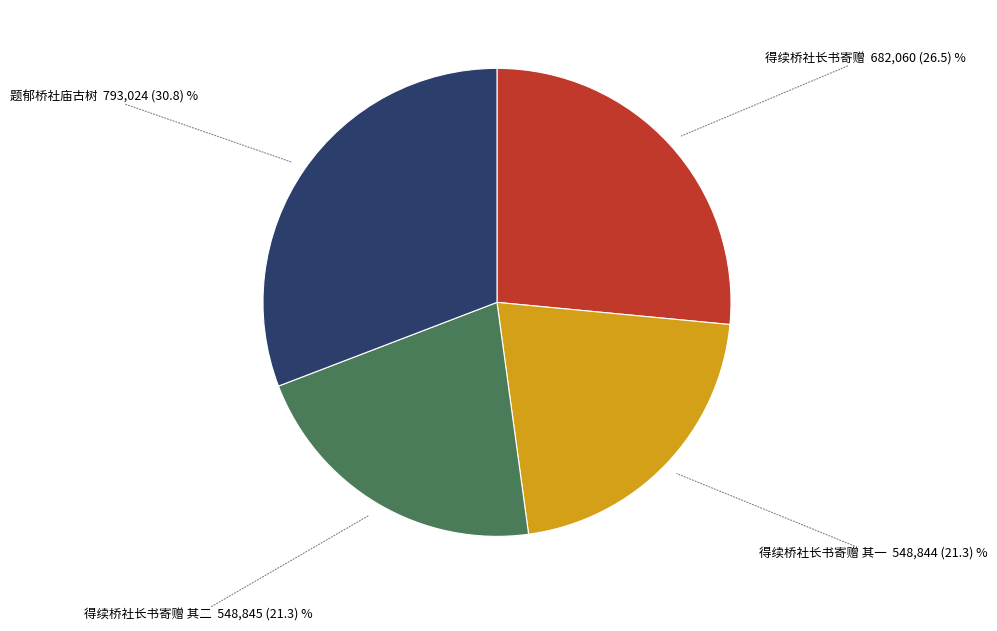

Is there a majority slice in this chart?

No